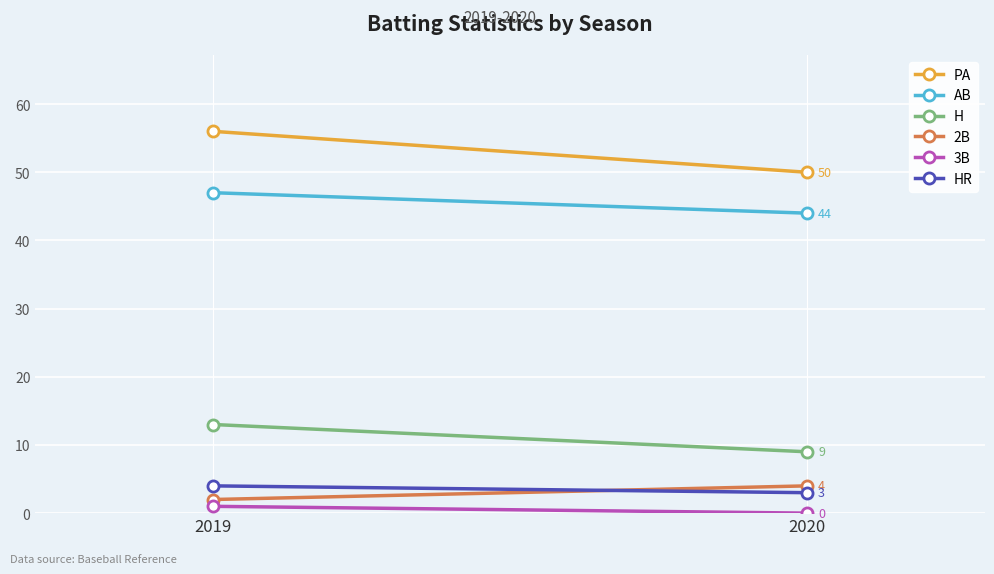

What is the difference between the maximum and minimum values in the AB series?

3